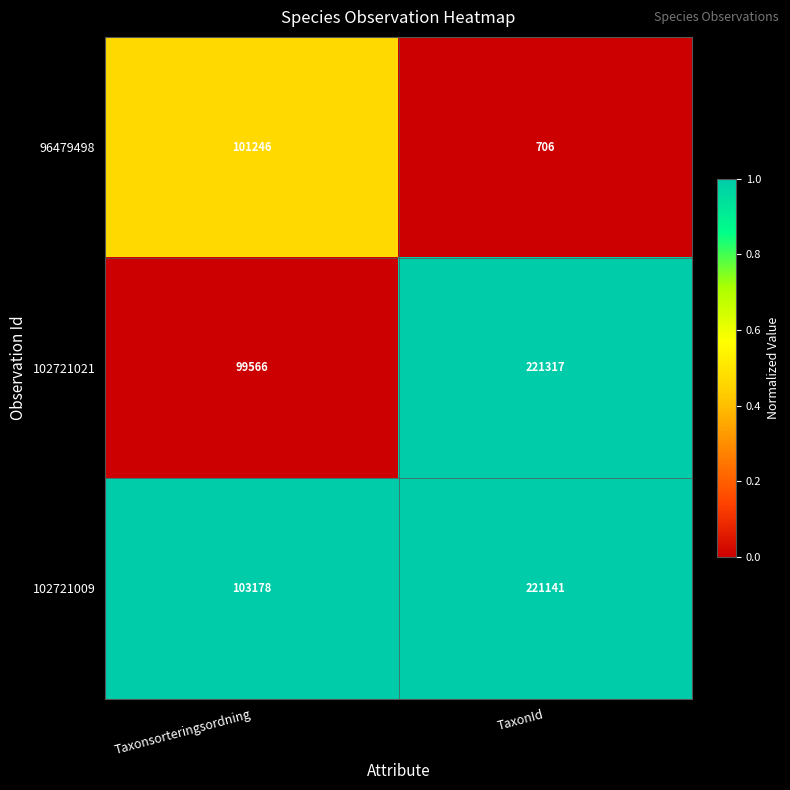

What is the maximum value shown in the chart?

221317